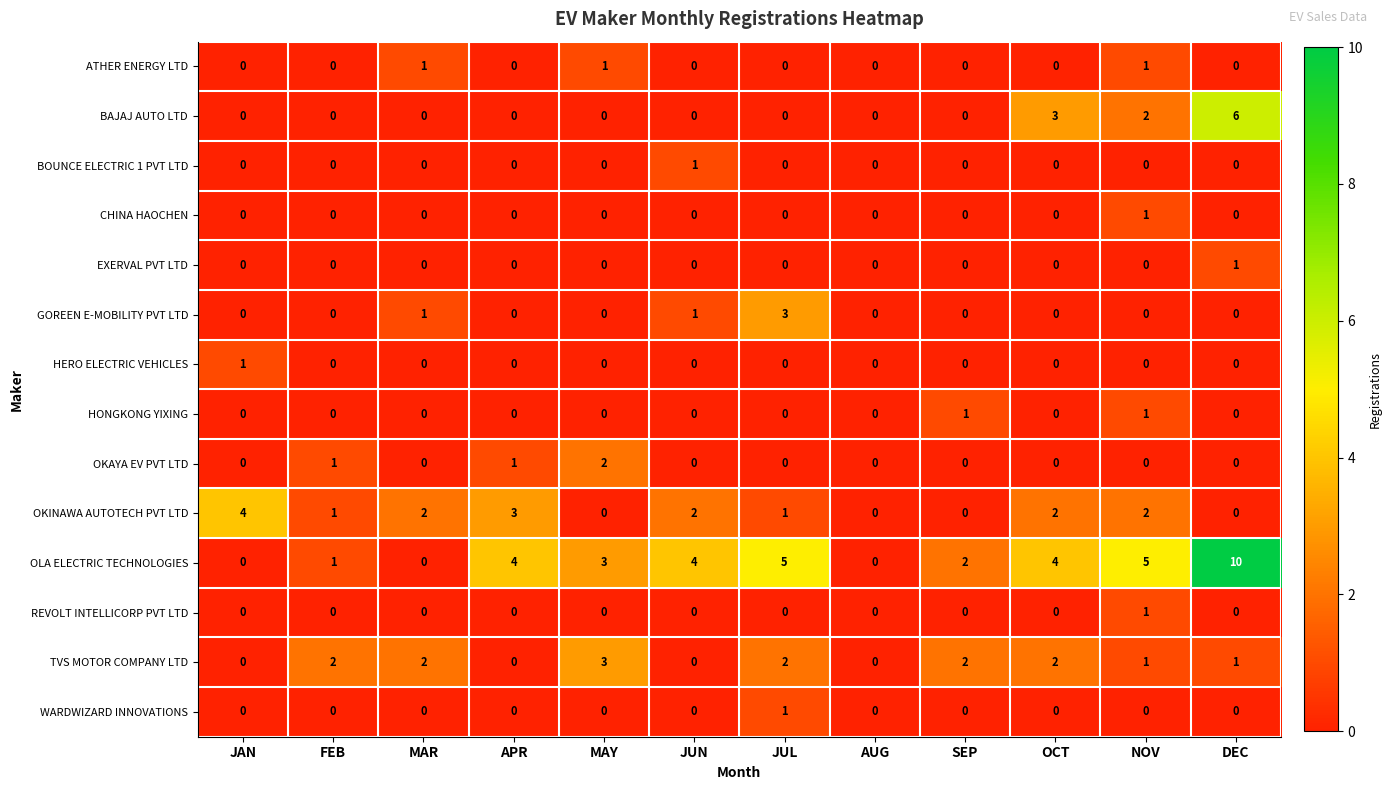

Which series has the widest spread of values?

OLA ELECTRIC TECHNOLOGIES